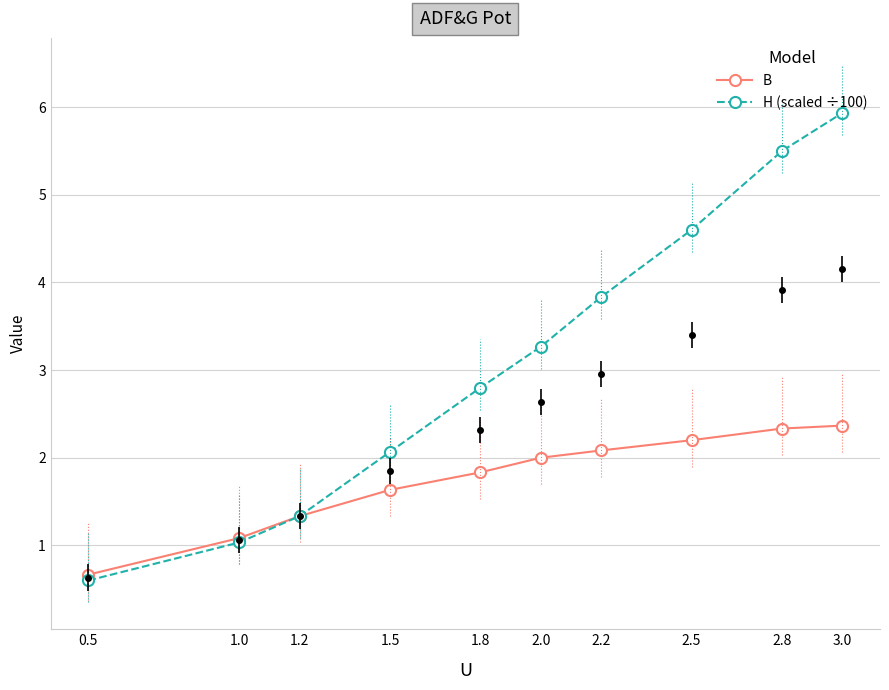

Which category has the lowest value across all series?

0.5